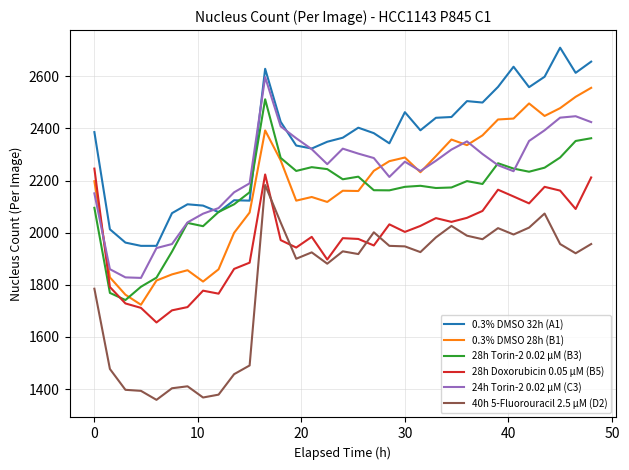

What is the lowest value of the 28h Doxorubicin 0.05 µM (B5) series?

1655.5